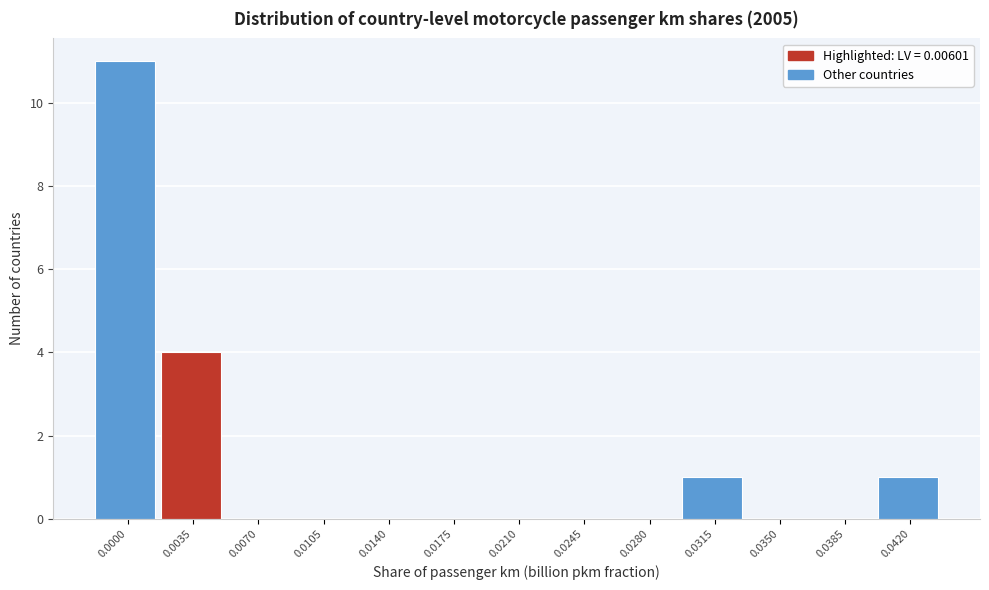

Reading left to right, what are all the values shown in this chart?

0.0000=11	0.0035=4	0.0070=0	0.0105=0	0.0140=0	0.0175=0	0.0210=0	0.0245=0	0.0280=0	0.0315=1	0.0350=0	0.0385=0	0.0420=1